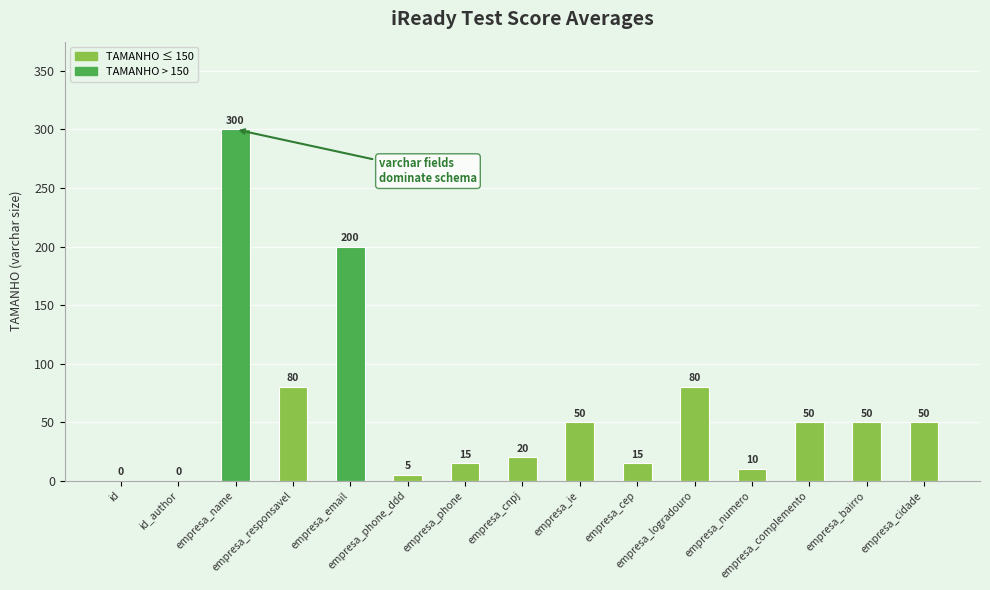

Reading left to right, transcribe all the data shown in this chart.

id=0	id_author=0	empresa_name=300	empresa_responsavel=80	empresa_email=200	empresa_phone_ddd=5	empresa_phone=15	empresa_cnpj=20	empresa_ie=50	empresa_cep=15	empresa_logradouro=80	empresa_numero=10	empresa_complemento=50	empresa_bairro=50	empresa_cidade=50